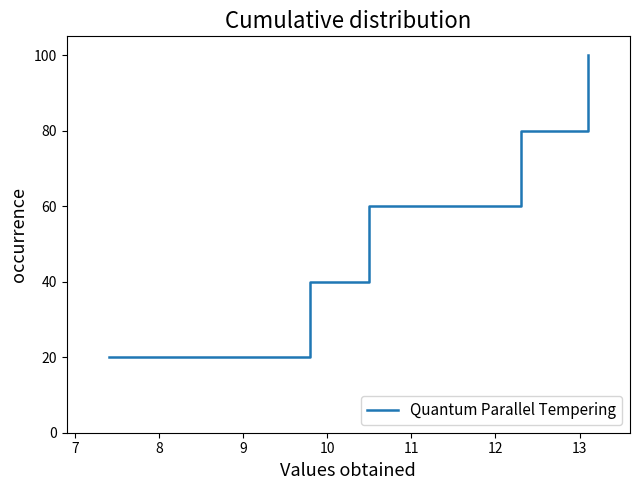

What is the greatest value displayed?

100